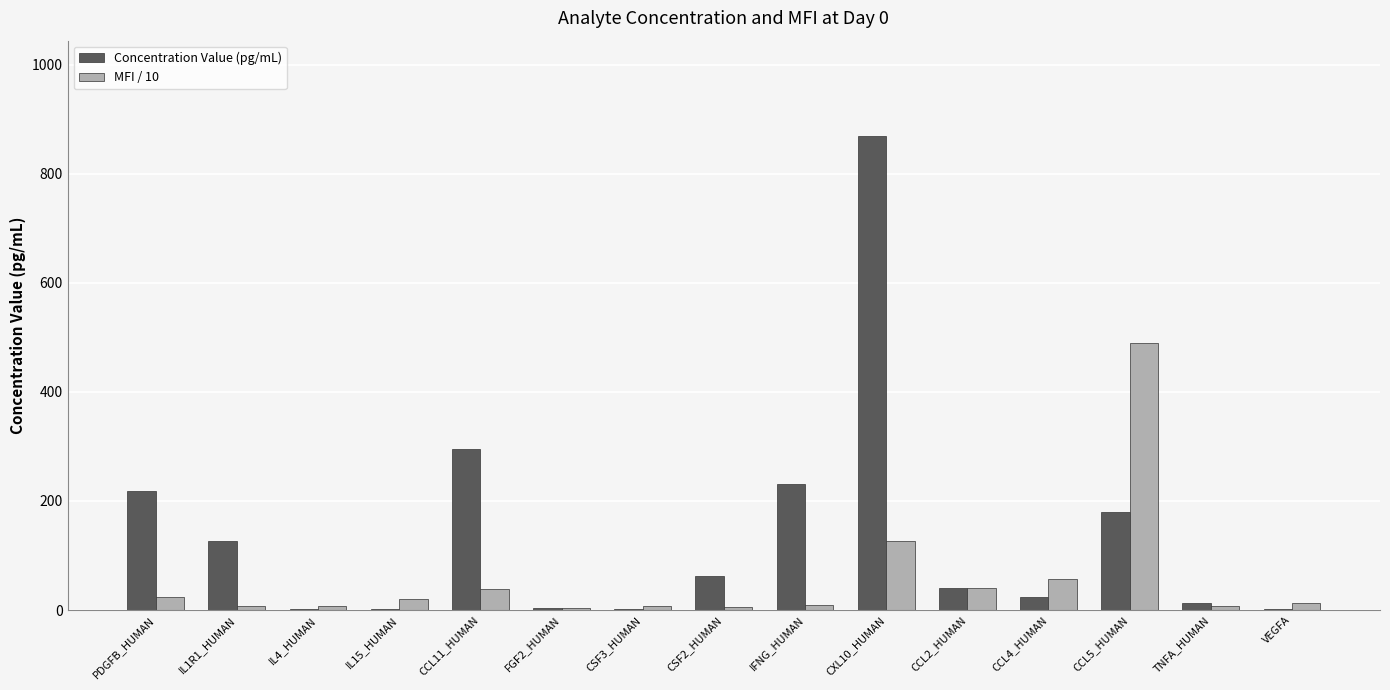

What is the sum of all MFI / 10 values?

854.4